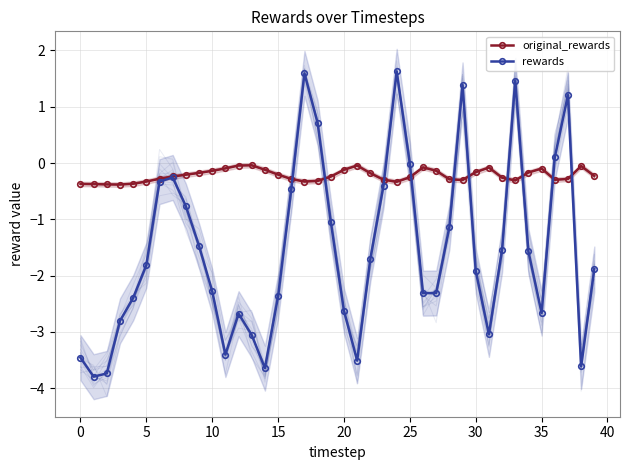

How many lines are shown in the chart?

2